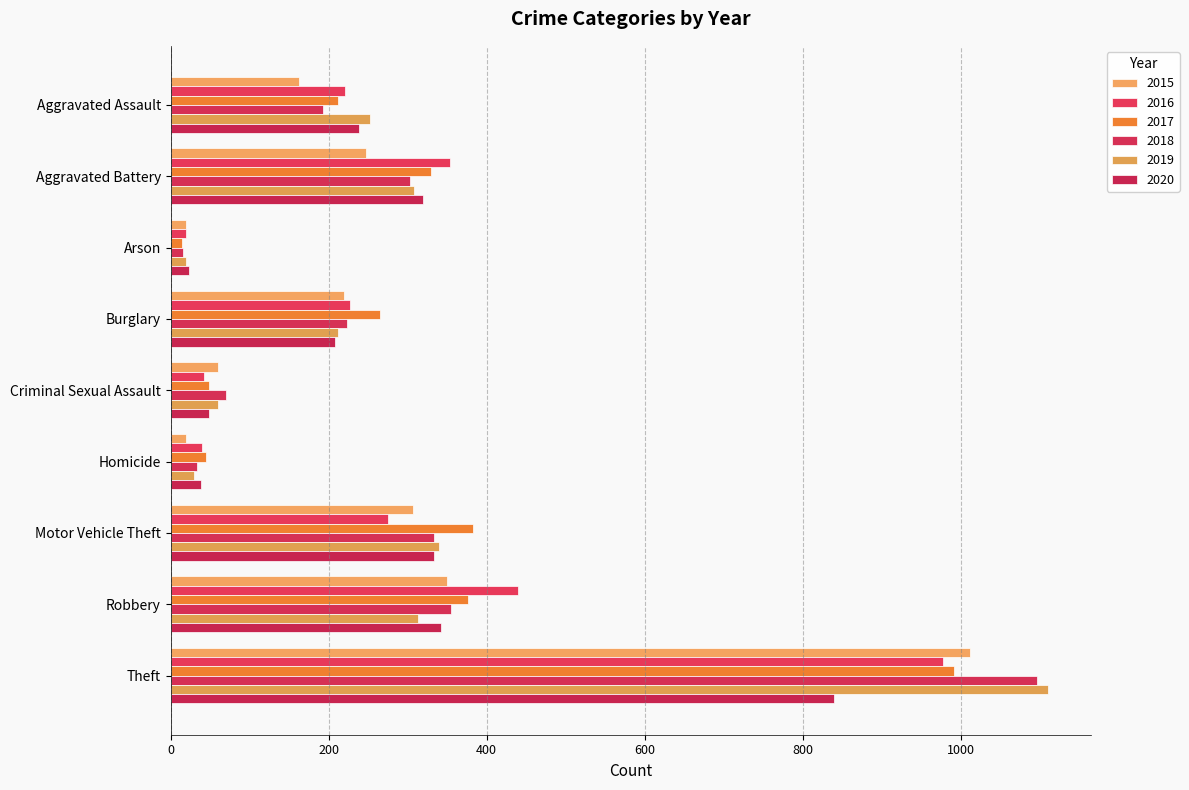

Which series has the largest total across all categories?

2017